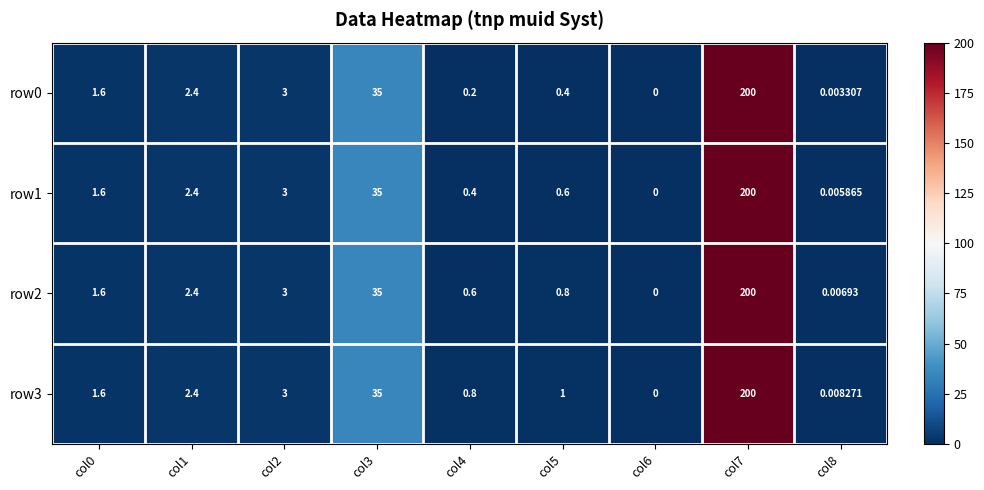

Is the value of row2 at col8 greater than the value of row1 at col6?

Yes